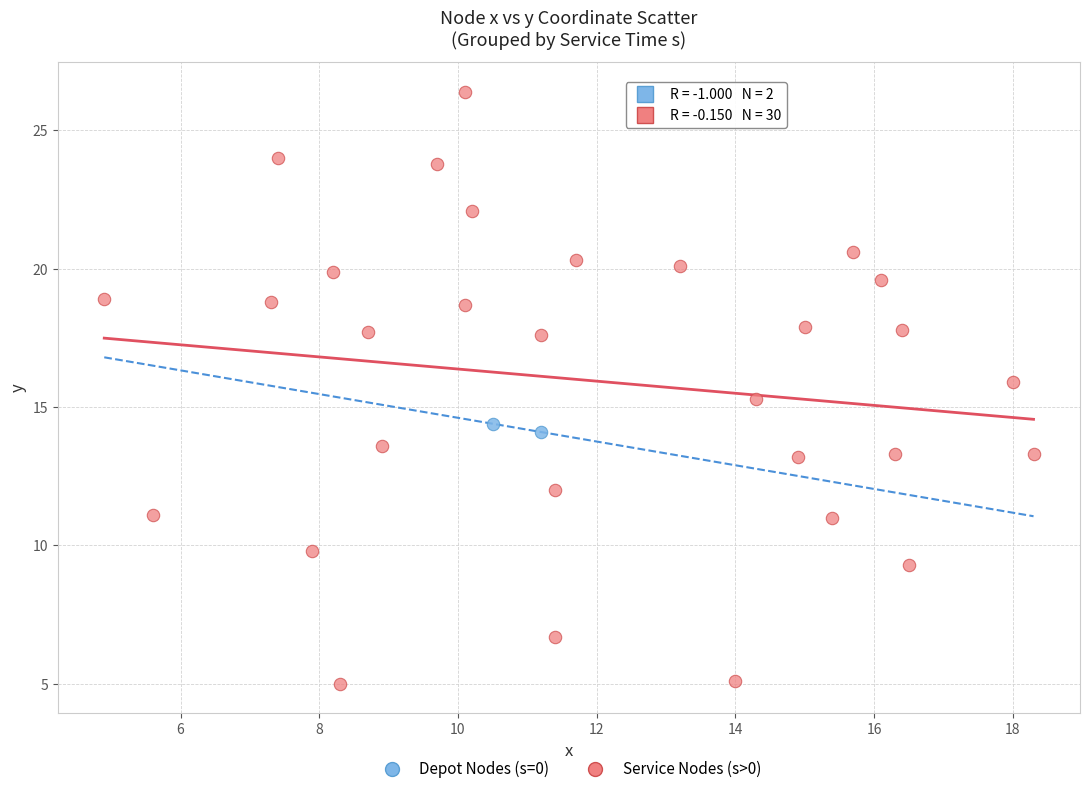

Which series reaches the minimum Y coordinate?

Service Nodes (s>0)